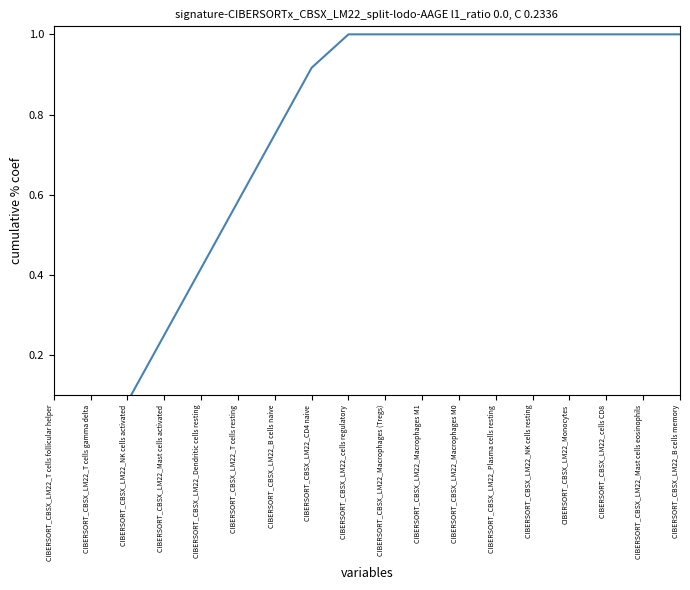

What is the sum of the values at CIBERSORT_CBSX_LM22_Mast cells activated and CIBERSORT_CBSX_LM22_Macrophages M1?

1.2